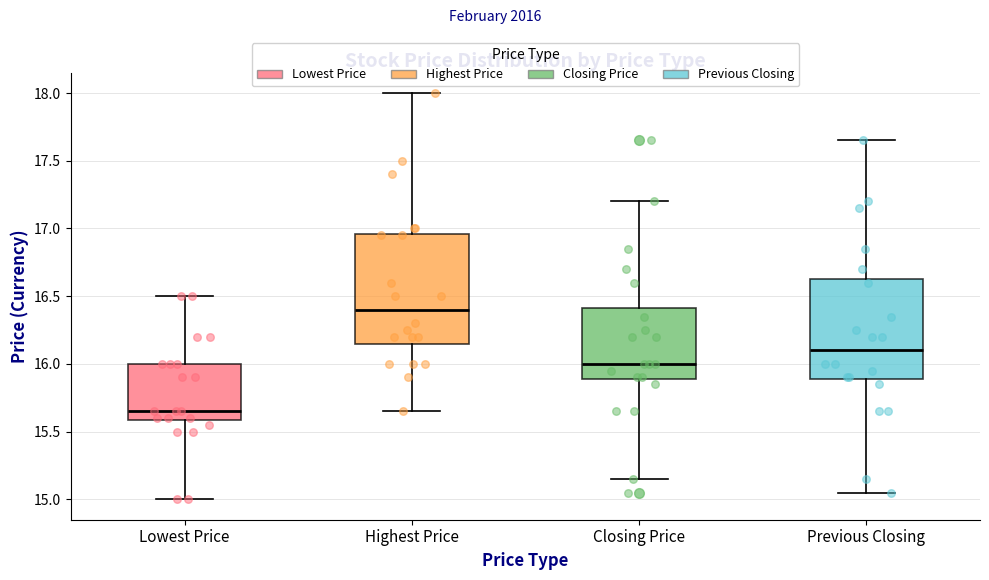

Which box is the tallest, from its lower edge to its upper edge?

Highest Price